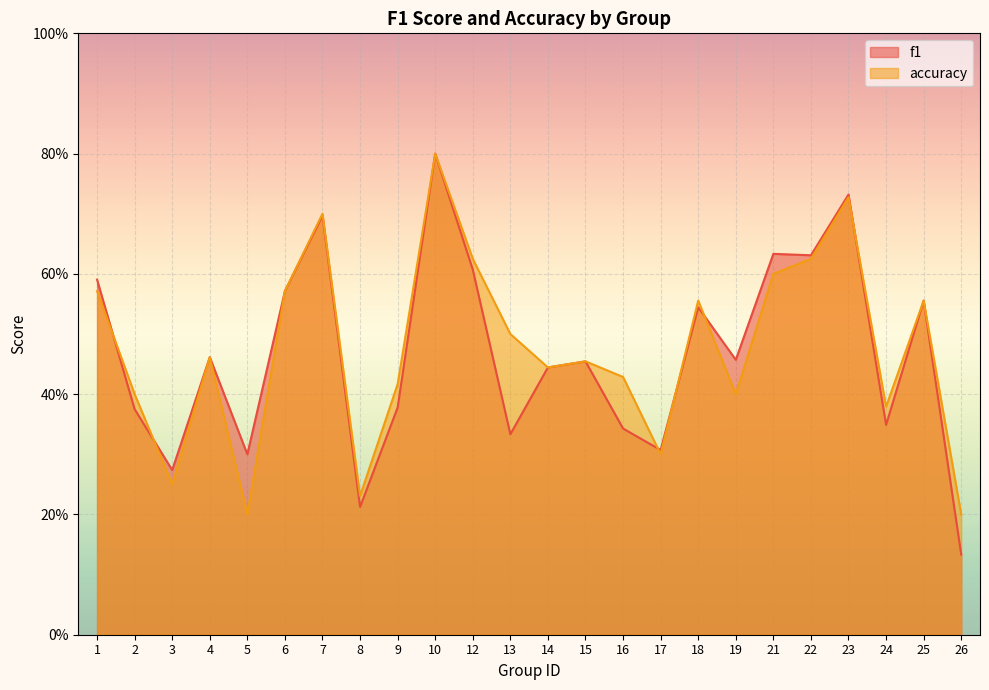

What is the difference between the second highest and minimum values in the f1 series?

0.6